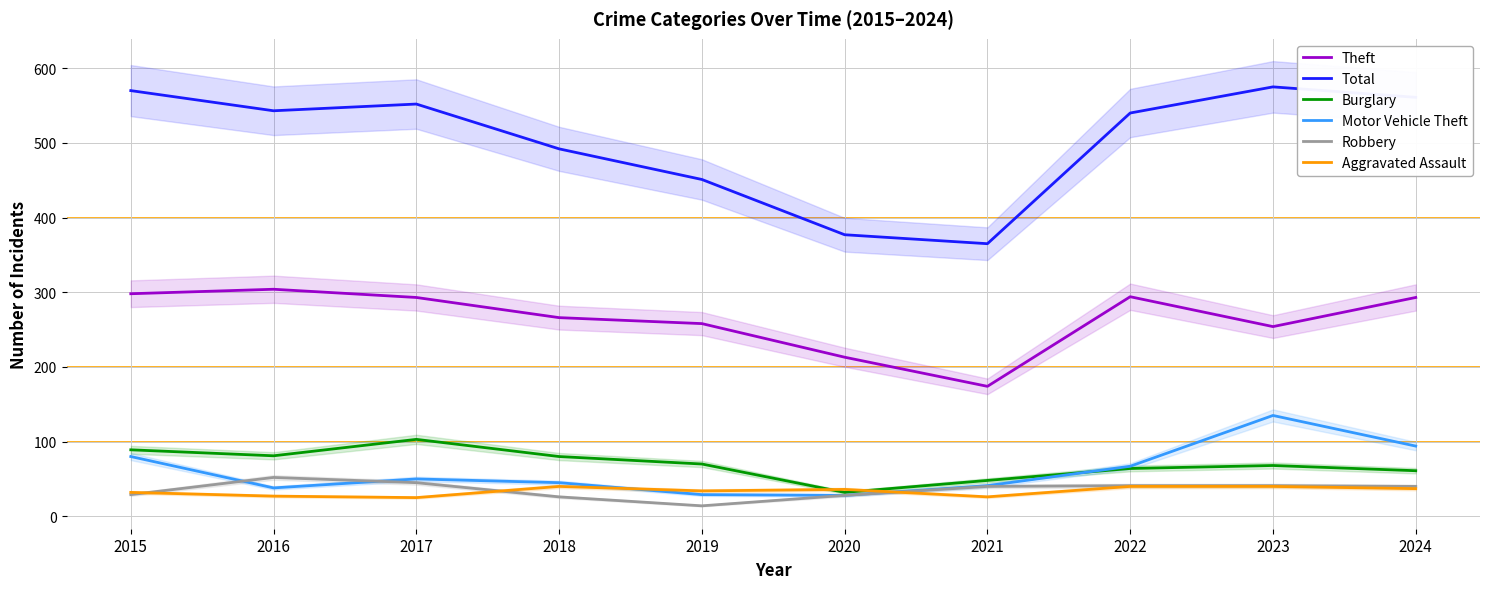

The value of Burglary at 2015 is 35. True or false?

False